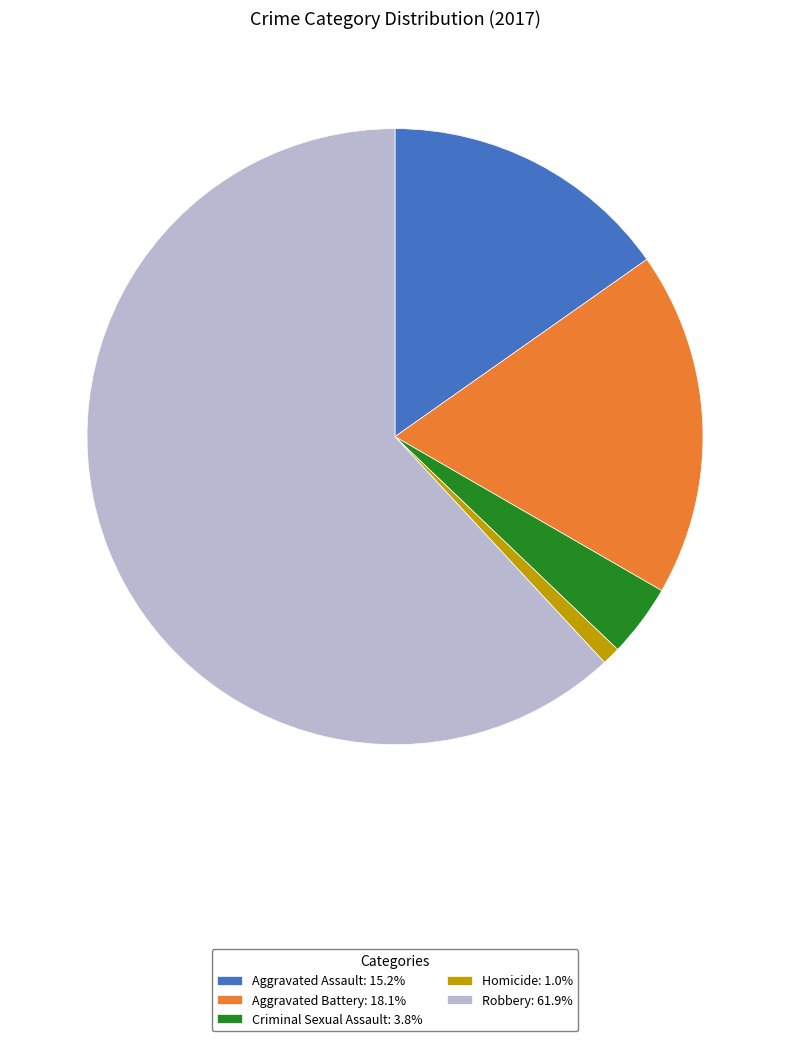

How many slices are in this pie chart?

5